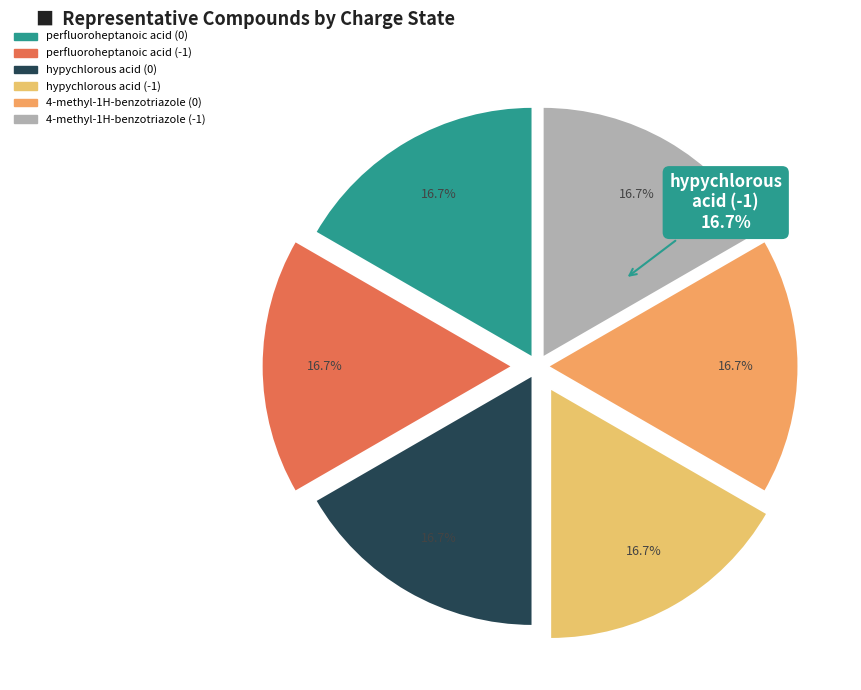

Does perfluoroheptanoic acid (0) represent more than half of the total?

No